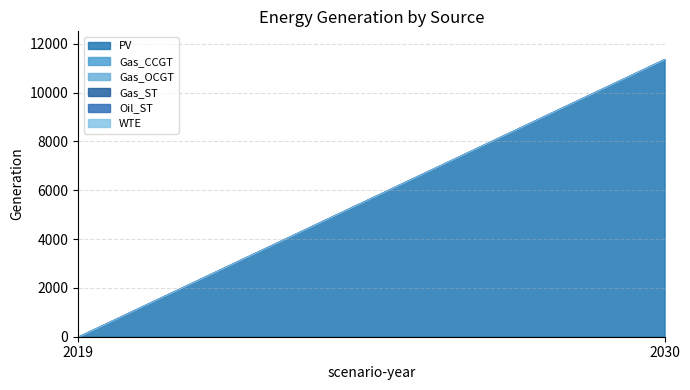

How many series are shown in this chart?

6